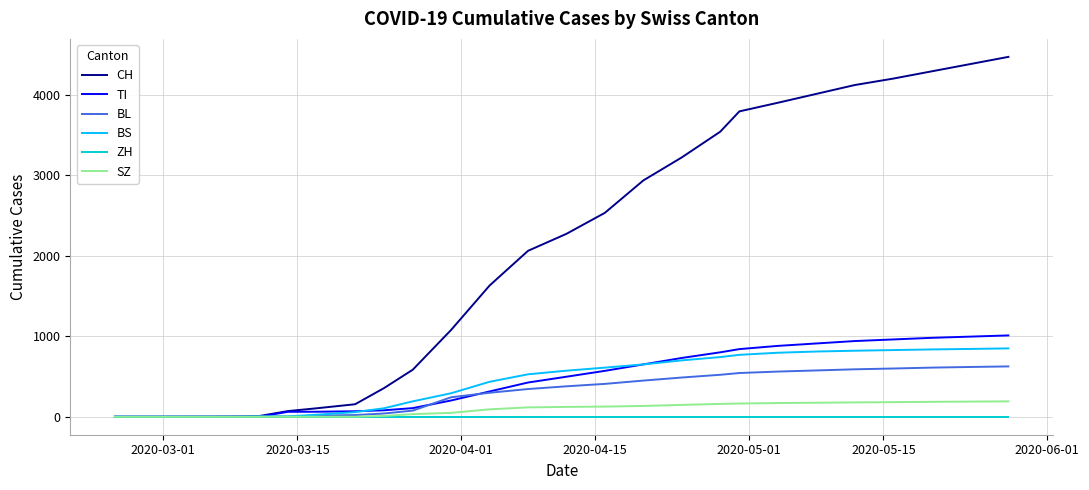

Which series has the largest total across all categories?

CH